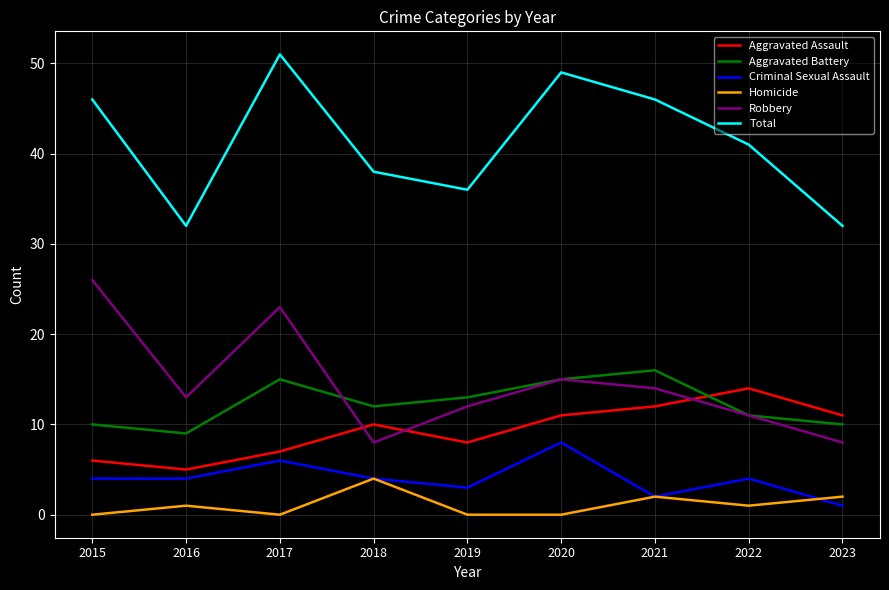

At which category does Aggravated Battery reach its first local valley?

2016